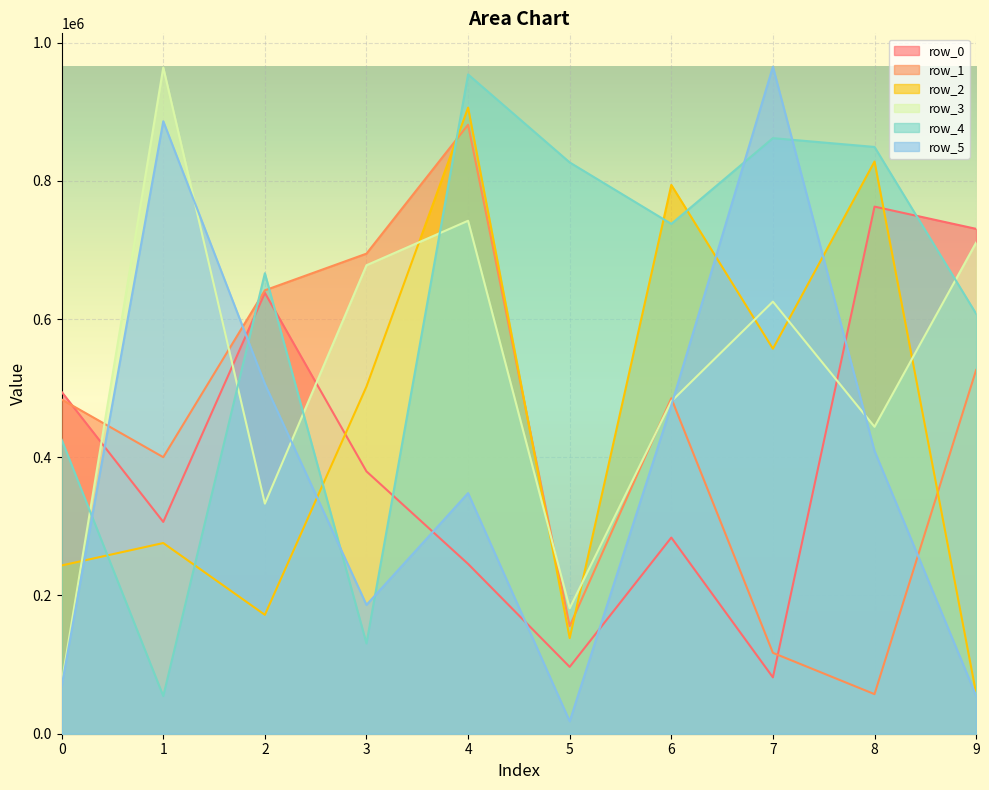

What is the total value across all series at 6?

3256884